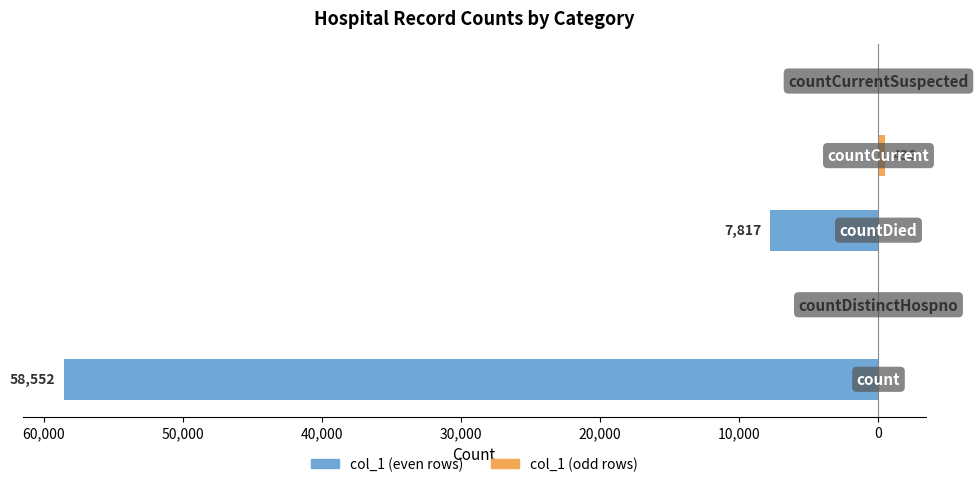

Which series has the largest range (max minus min)?

col_1 (even)